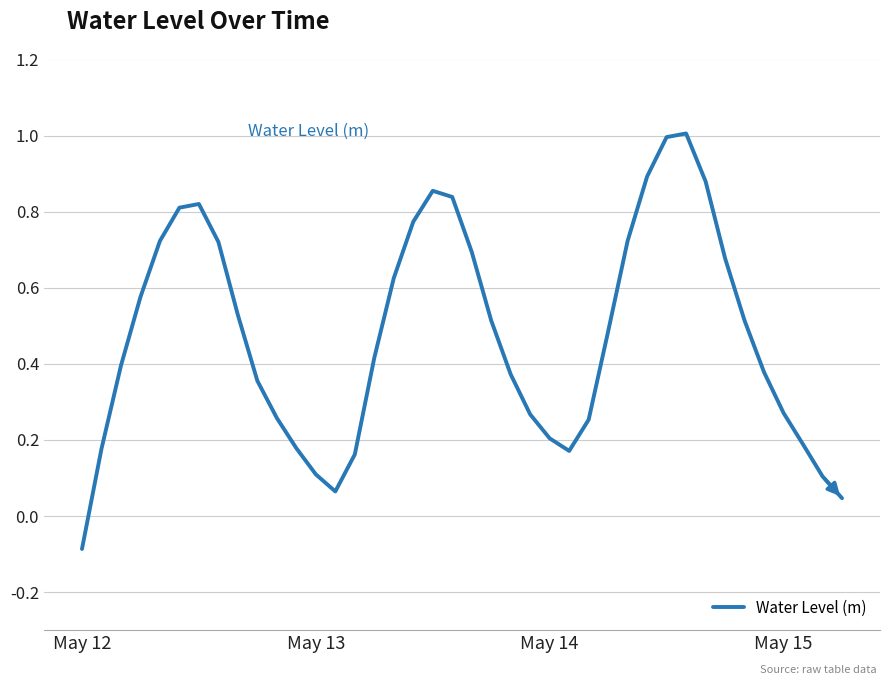

What is the greatest value displayed?

1.0